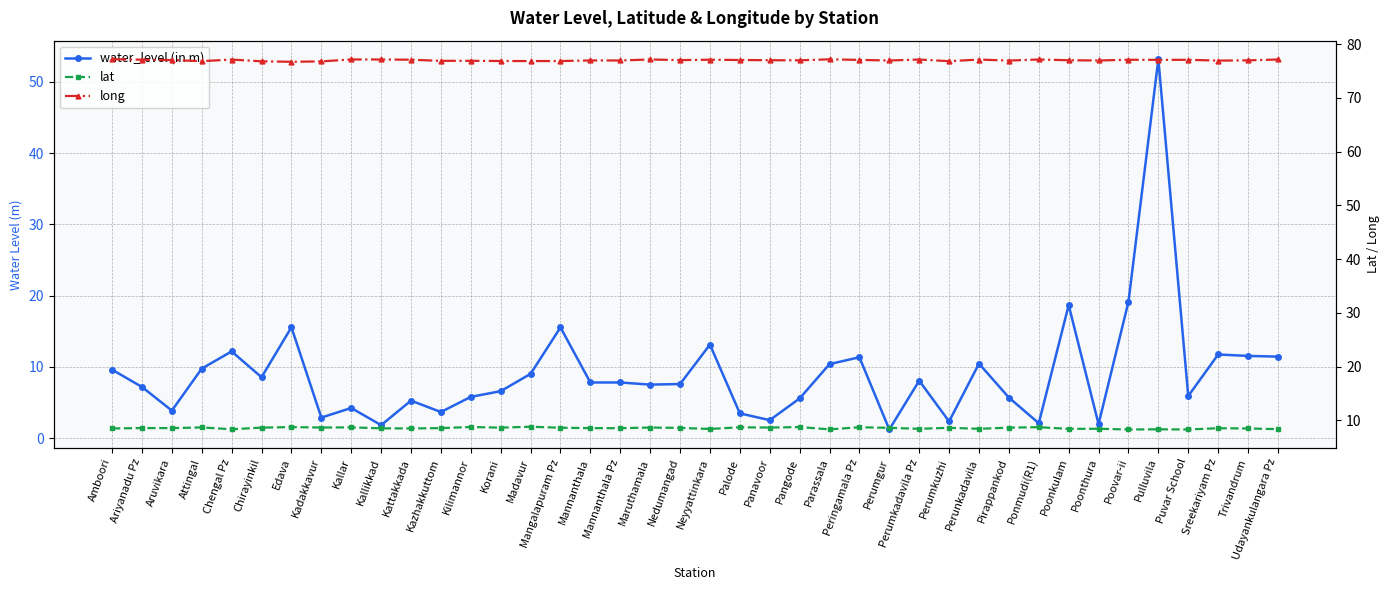

The water_level (in m) series shows 53.2 at Pulluvila. True or false?

True